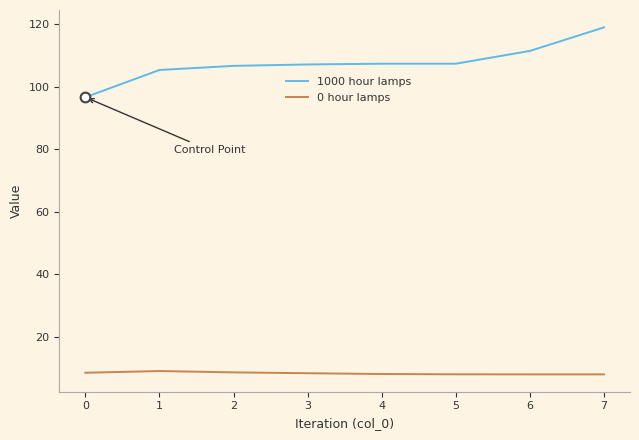

What is the total value across all series at 5?

115.4